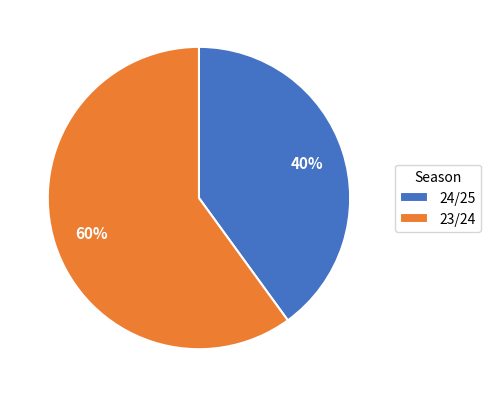

The 23/24 slice represents 49% of the pie. True or false?

False